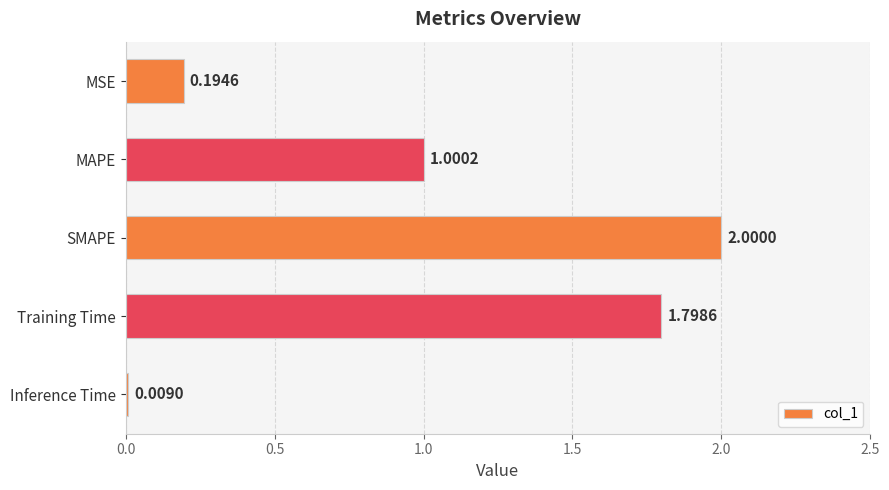

How many values exceed 1?

3